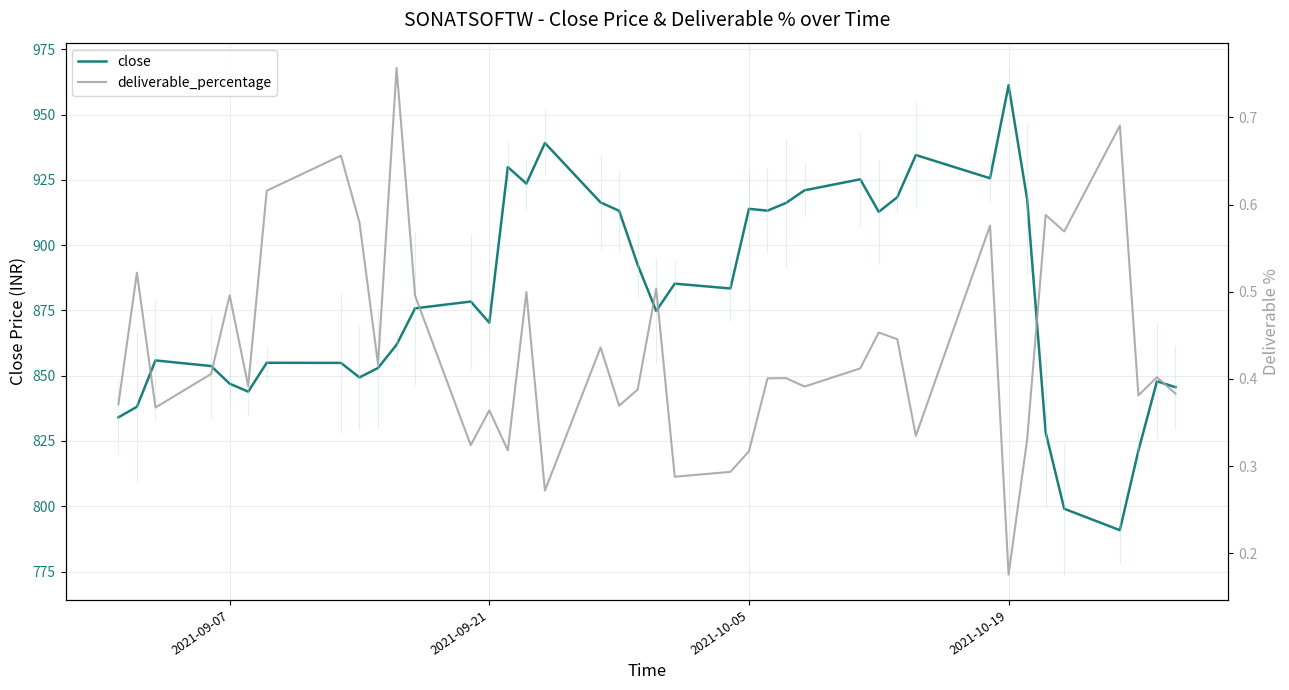

What is the highest value of the close series?

961.2